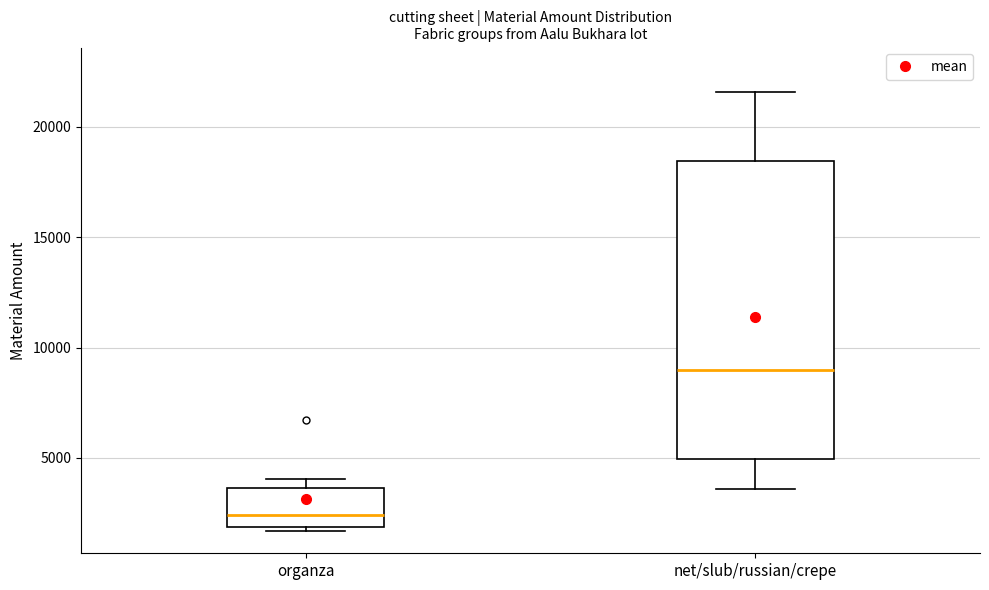

Where is the upper edge of the box for net/slub/russian/crepe on the y-axis? The values are not printed on the chart, so give them approximately, as read against the axis.

18500